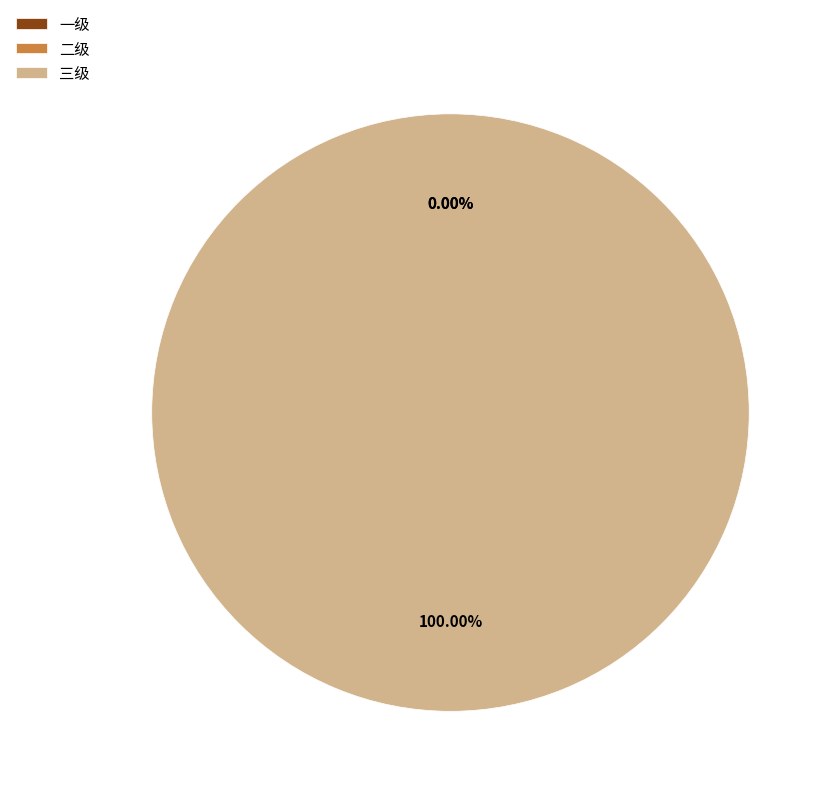

The 三级 slice represents 99% of the pie. True or false?

False